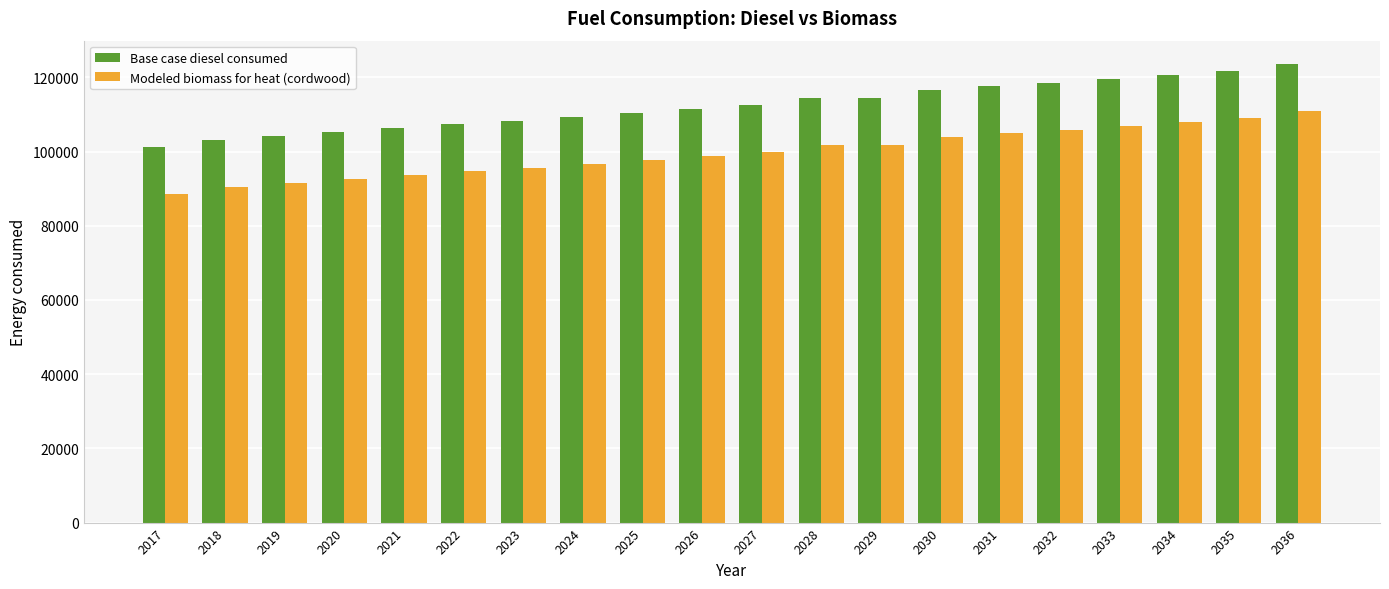

Is the value of Base case diesel consumed at 2019 greater than the value of Modeled biomass for heat (cordwood) at 2017?

Yes